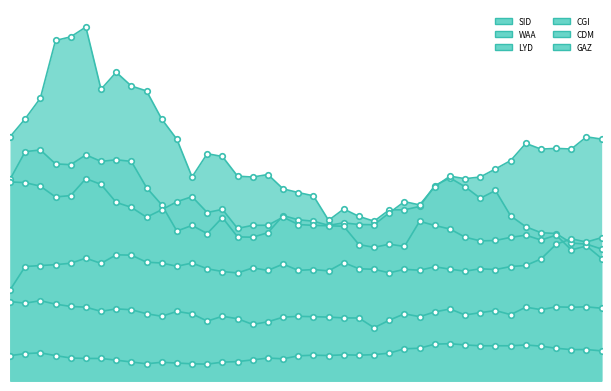

Rank the series by their maximum value, from lowest to highest.

LYD, CDM, GAZ, CGI, WAA, SID